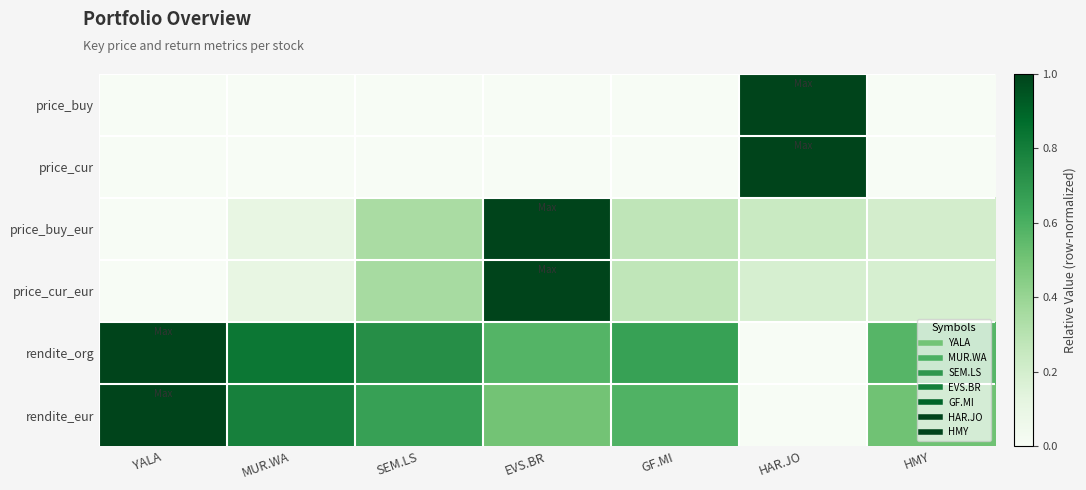

Rank the series by their maximum value, from lowest to highest.

price_buy, price_cur, price_buy_eur, price_cur_eur, rendite_org, rendite_eur